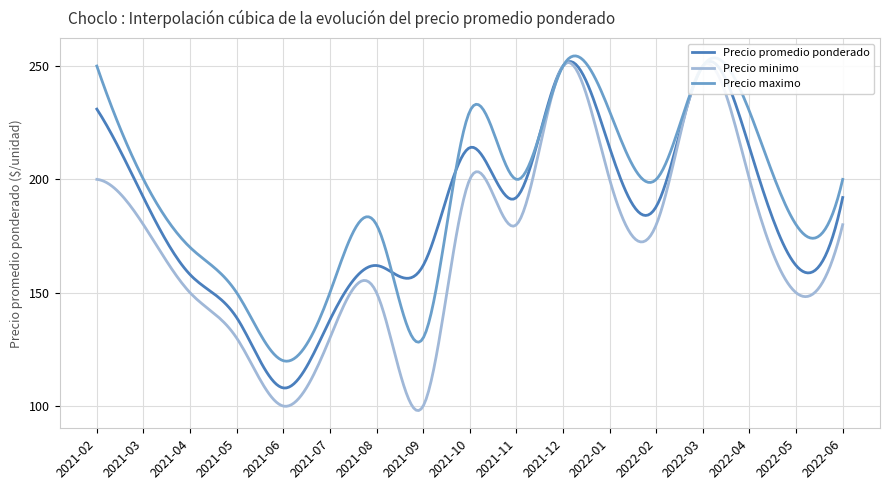

Which series has the widest spread of values?

Precio minimo